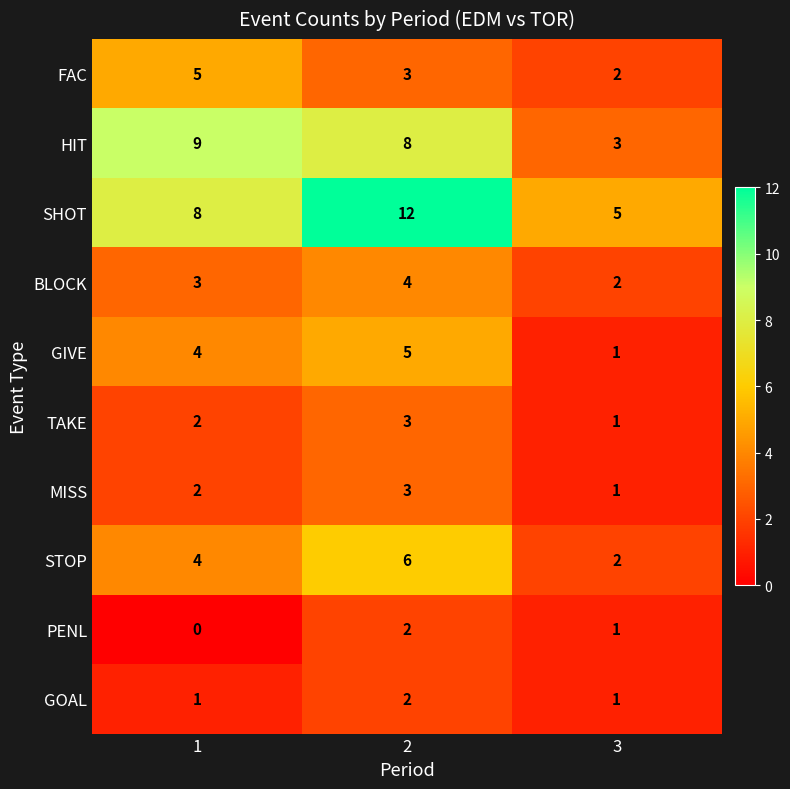

How many series are shown in this chart?

10